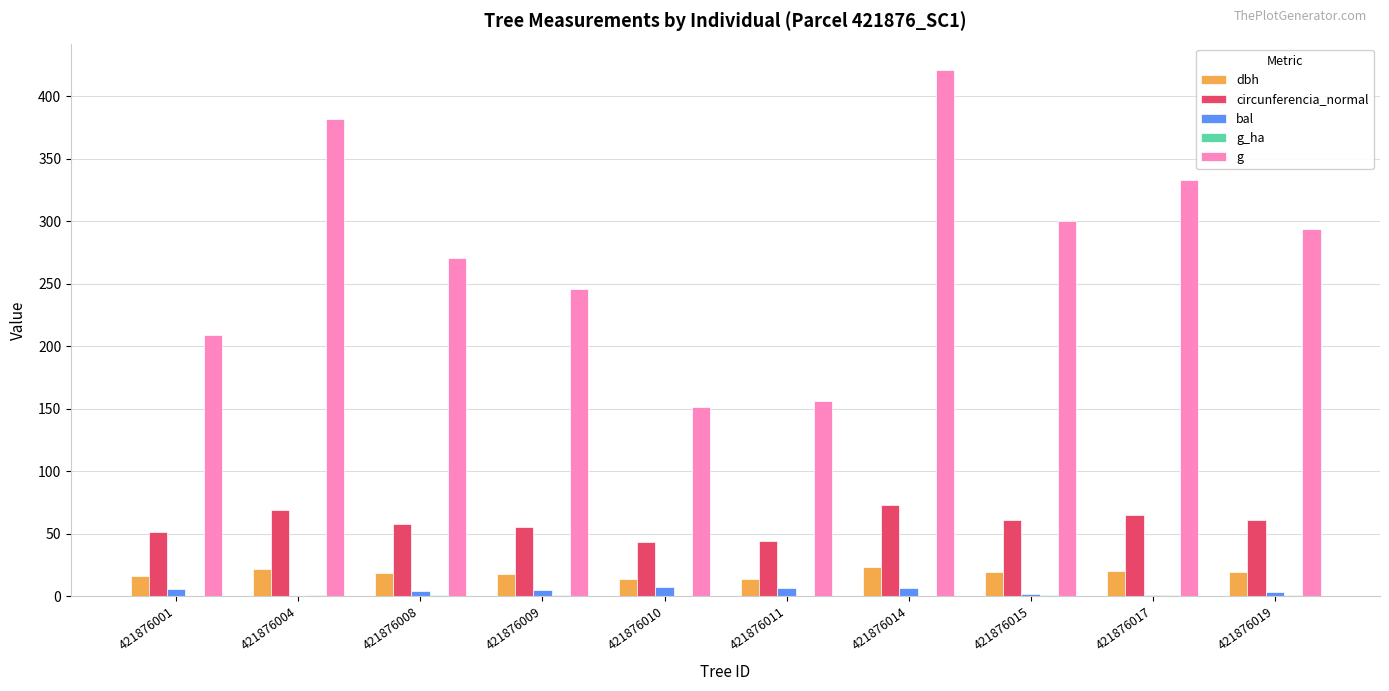

Is it true that bal equals 0.0 at 421876004?

True